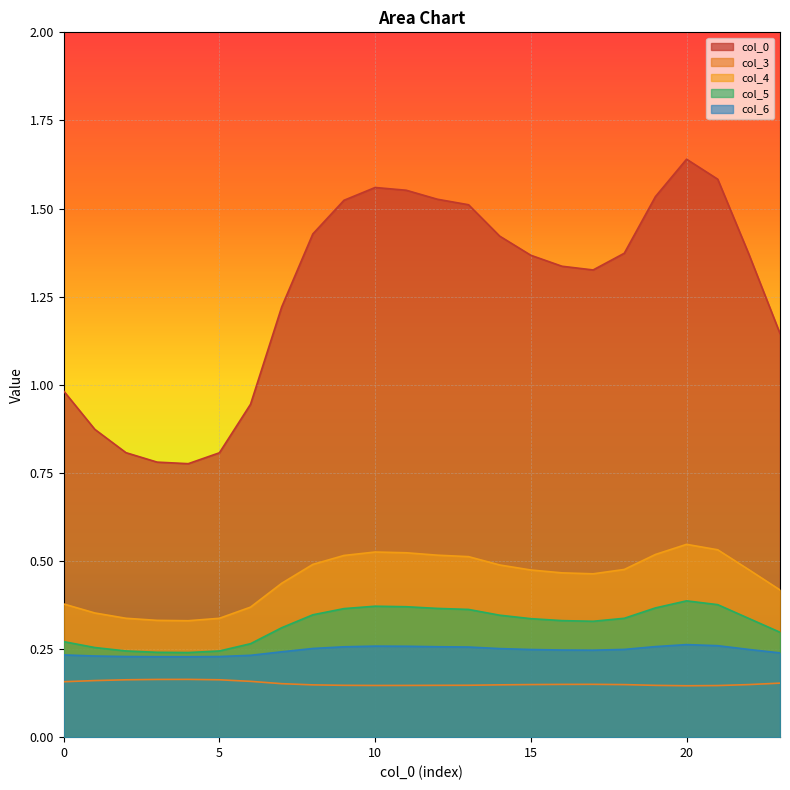

How many data points does each series have?

24